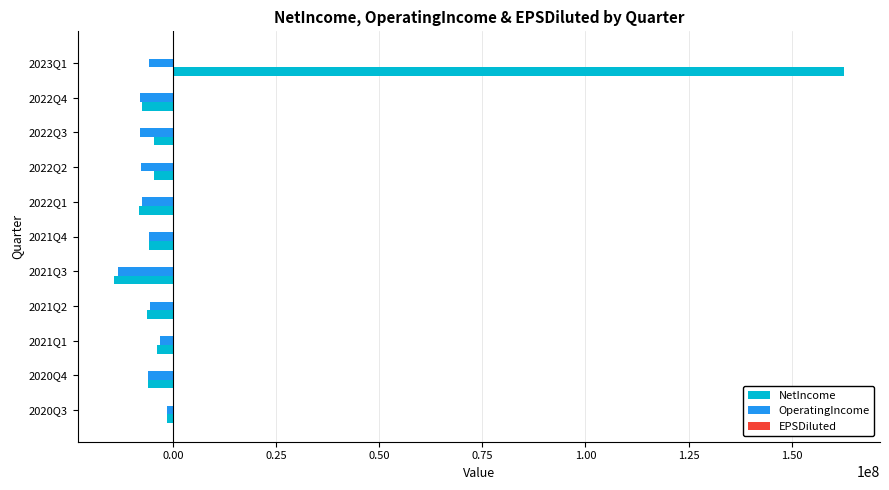

What is the sum of all NetIncome values?

99991031.0